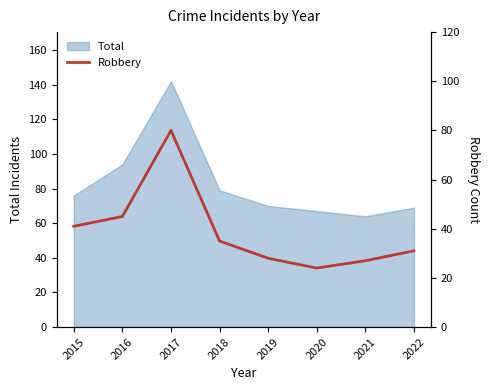

The Total series shows 94 at 2016. True or false?

True